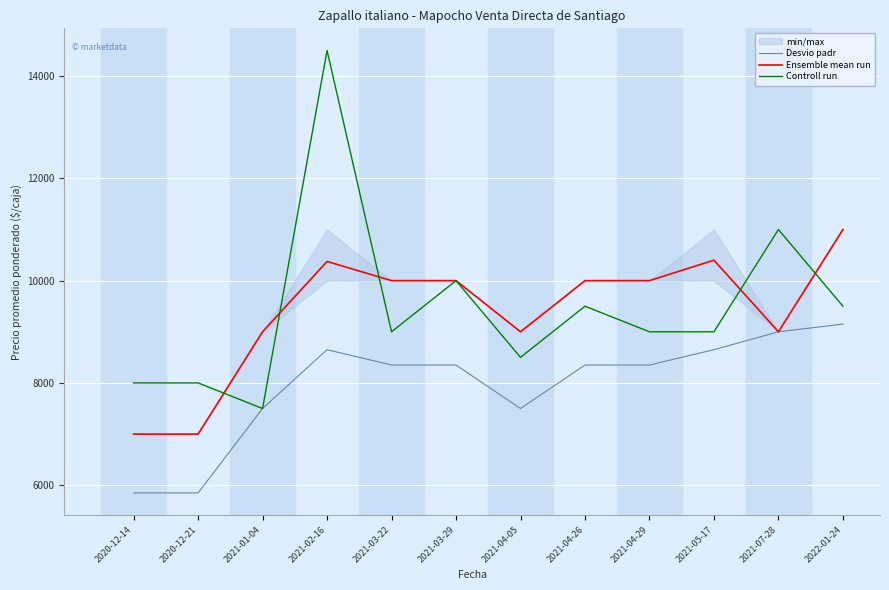

True or false: Desvio padr and Ensemble mean run intersect in this chart.

False